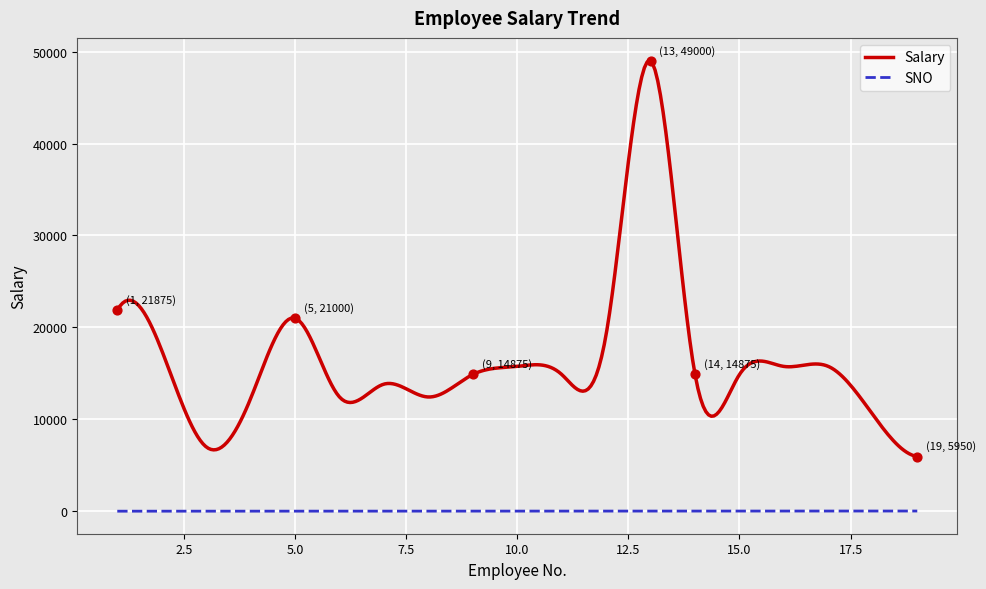

What are all the series names shown in the legend?

Salary, SNO